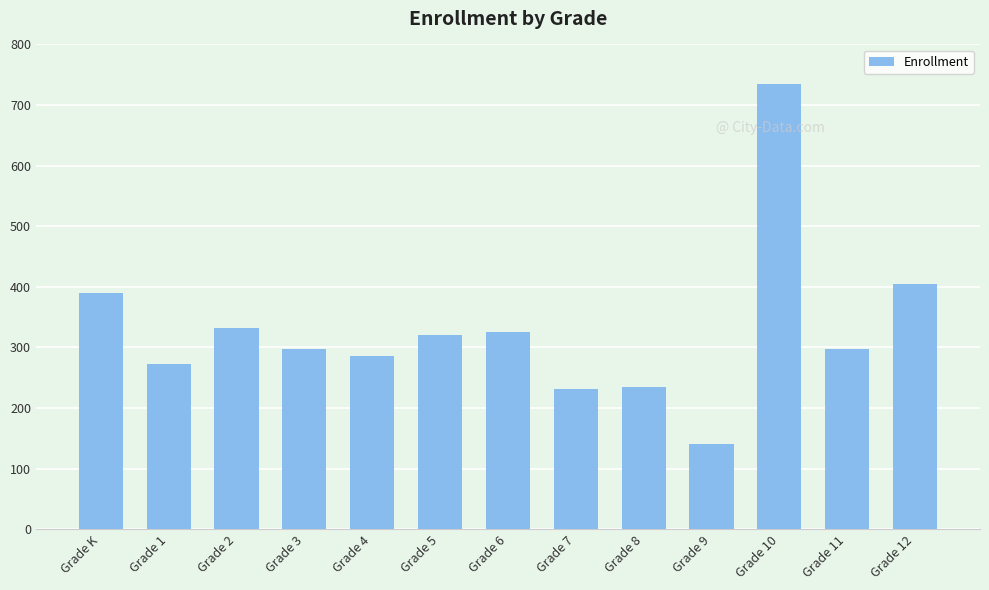

What is the difference between the maximum and minimum values?

594